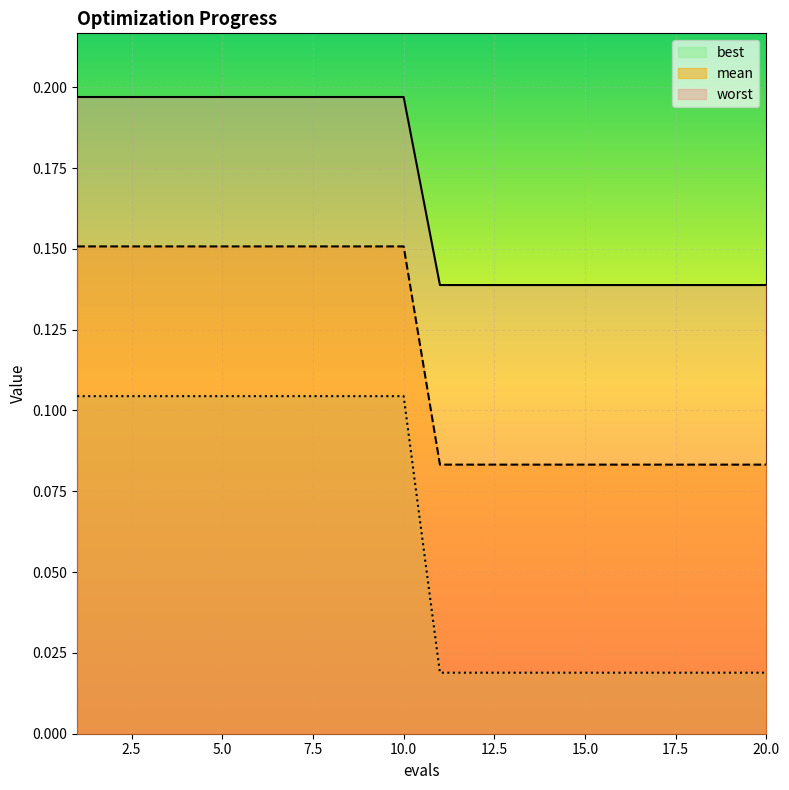

Between 7 and 14, which series saw the biggest shift?

worst